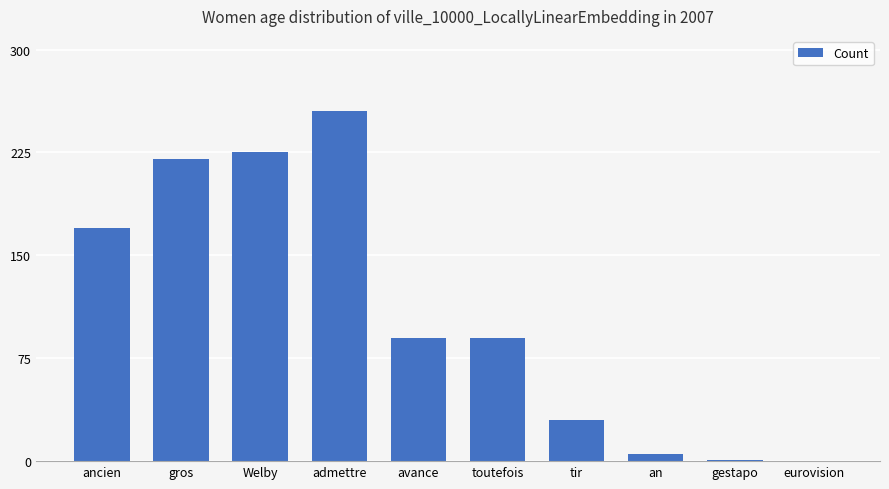

What is the greatest value displayed?

255